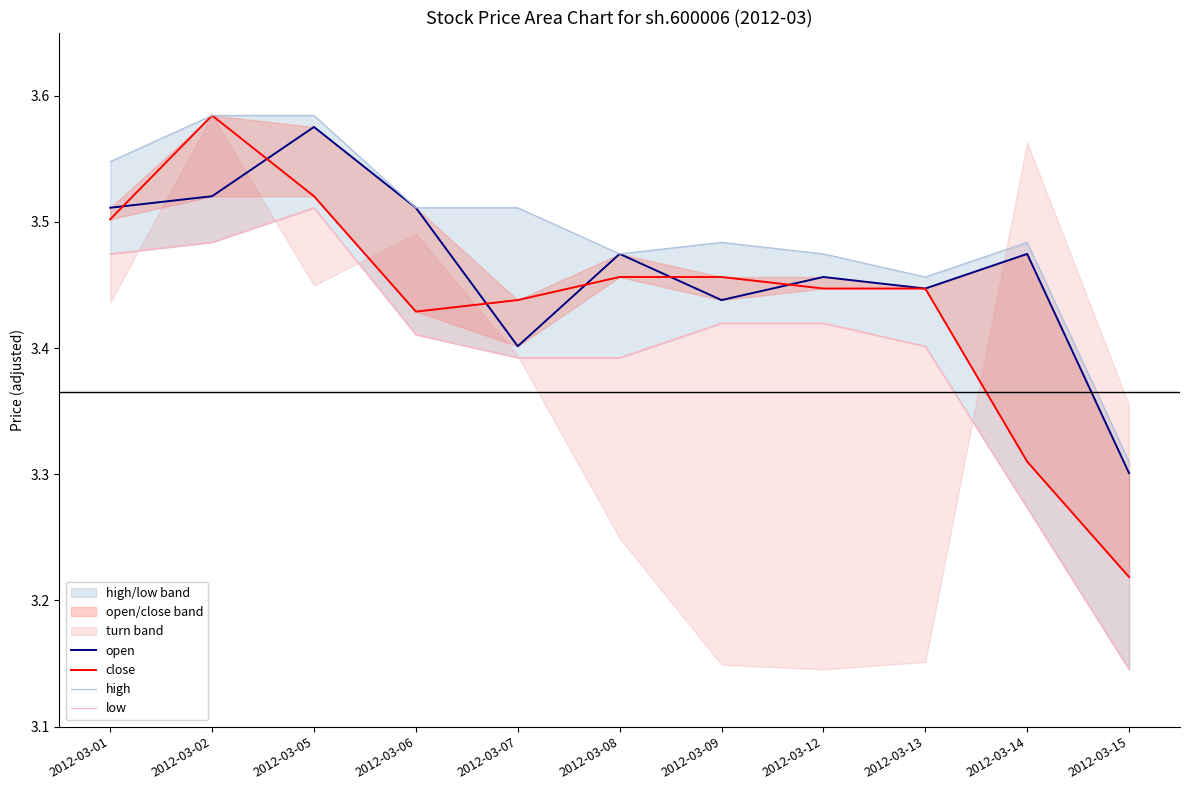

What is the sum of the low values at 2012-03-15 and 2012-03-13?

6.5